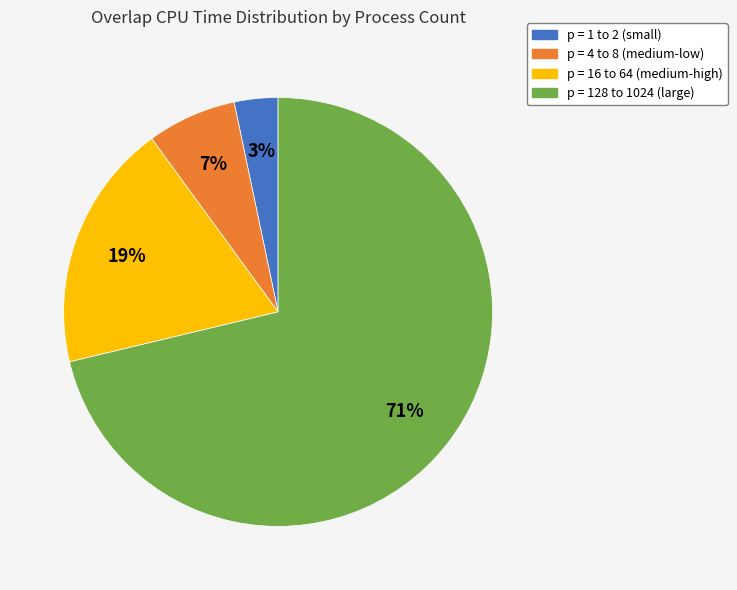

To the nearest percent, what is the difference between the largest and smallest slice percentages?

68%